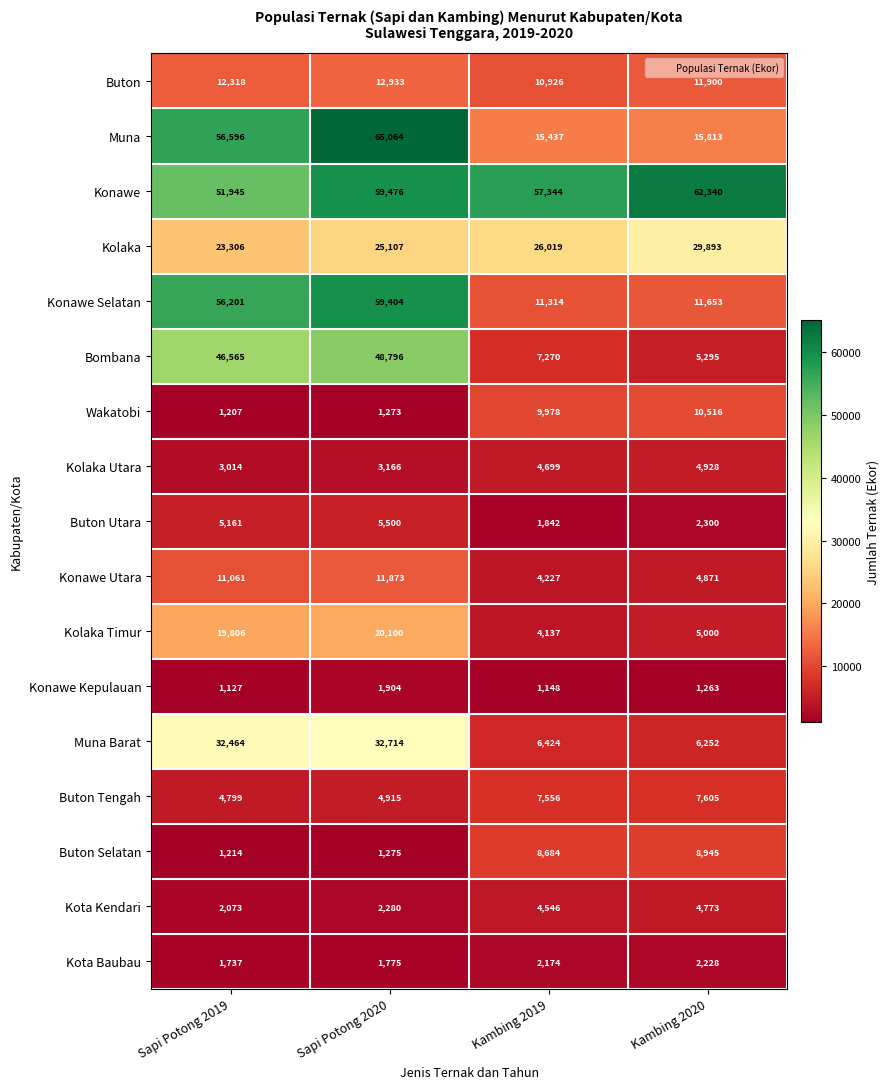

Which series has the largest total across all categories?

Konawe